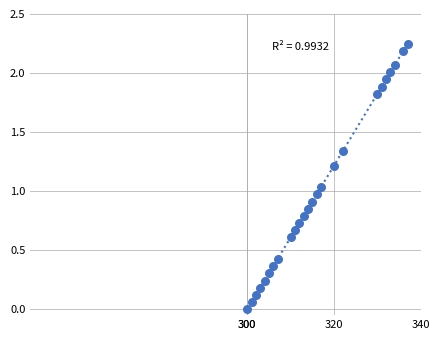

What is the range of X values (max minus min)?

37.0